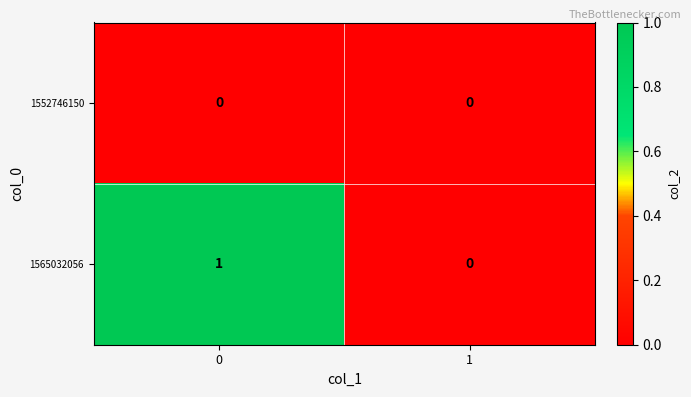

Reading right to left, transcribe all the data shown in this chart.

1552746150: 1=0	0=0
1565032056: 1=0	0=1